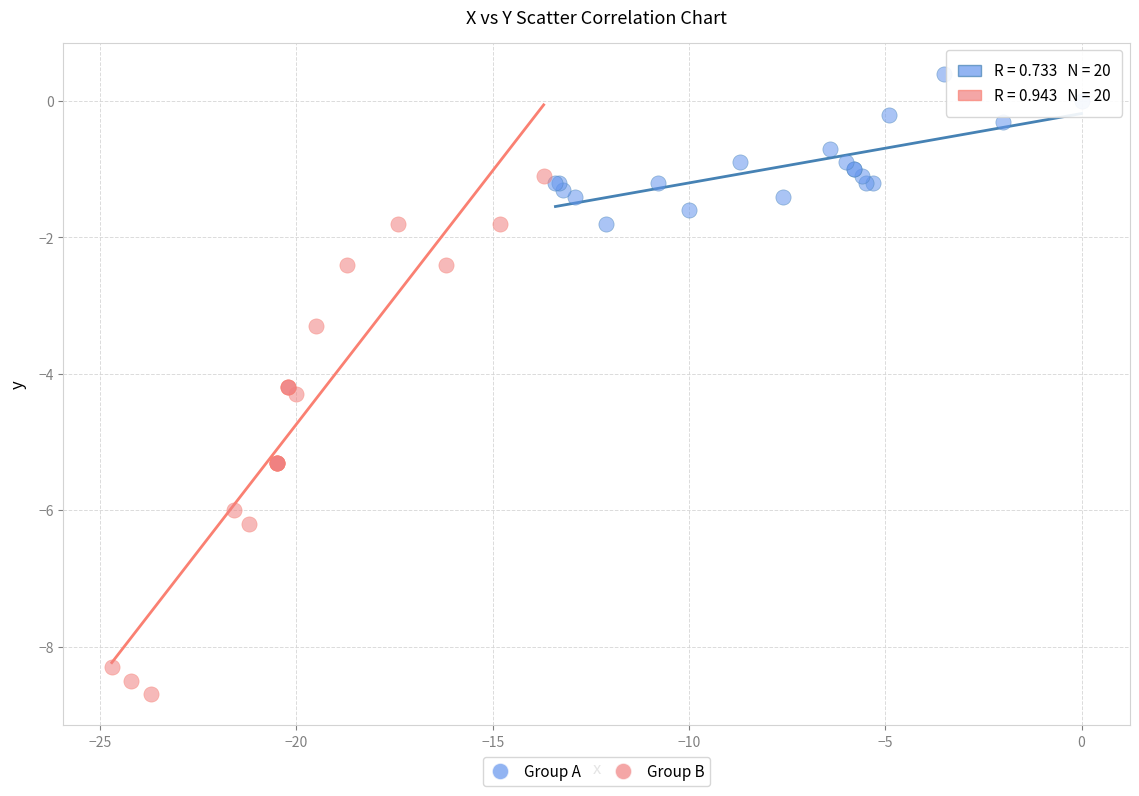

Which series has the largest Y range (max minus min)?

Group B